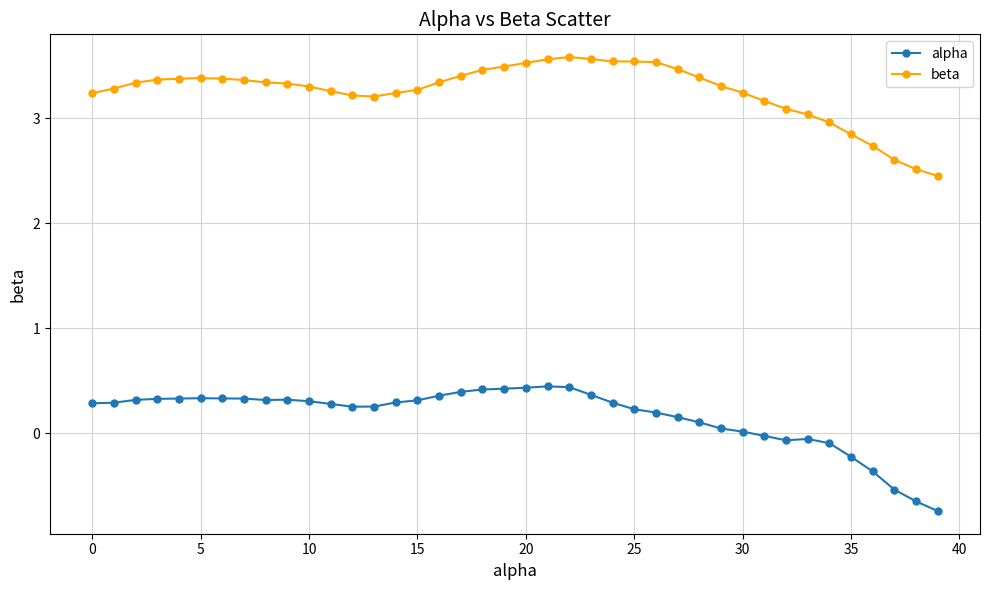

What is the maximum value for alpha?

0.4